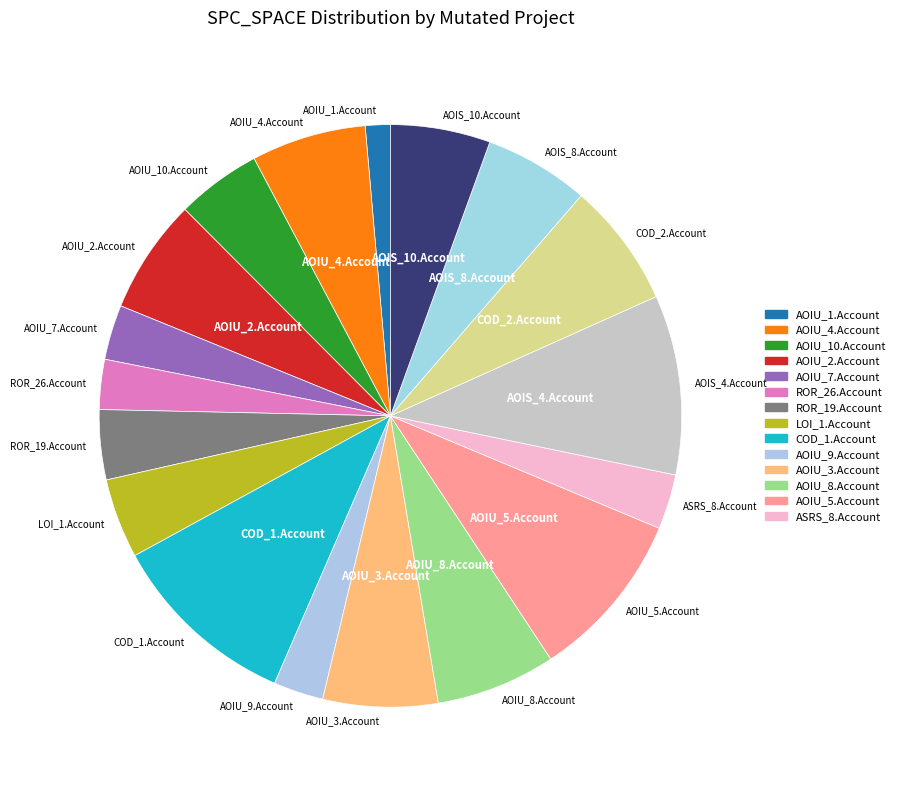

Is it true that AOIS_4.Account is 16% of the pie?

False